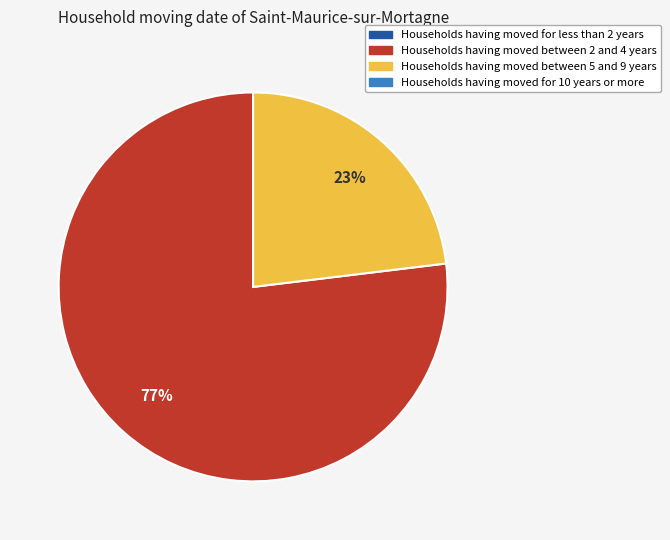

Does any single category account for the majority?

Yes